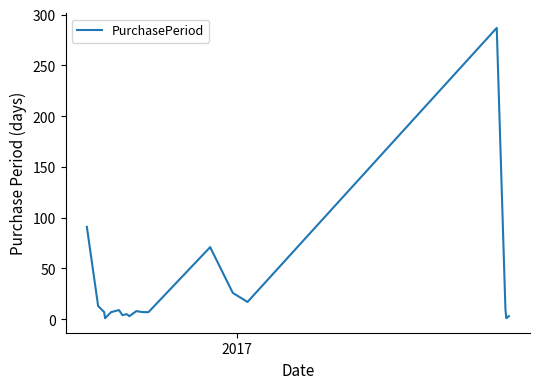

What is the difference between the maximum and minimum values?

286